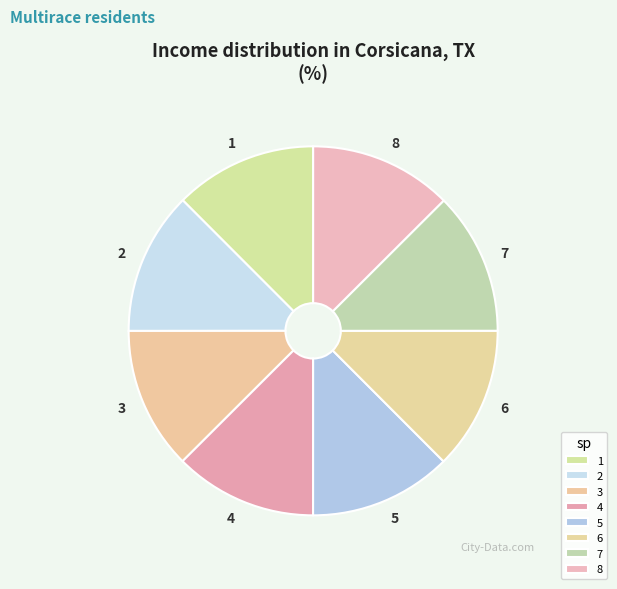

How many segments does this pie chart have?

8